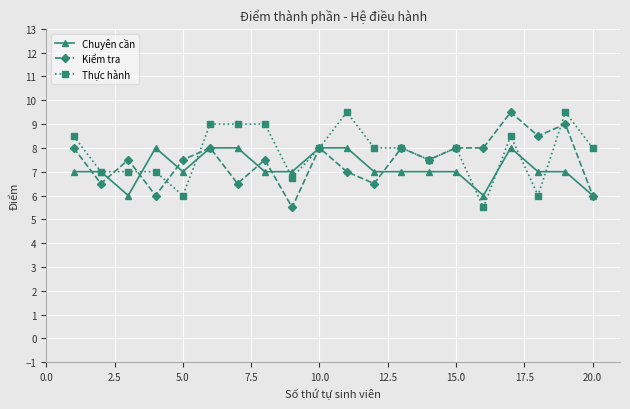

What is the greatest value displayed?

9.5